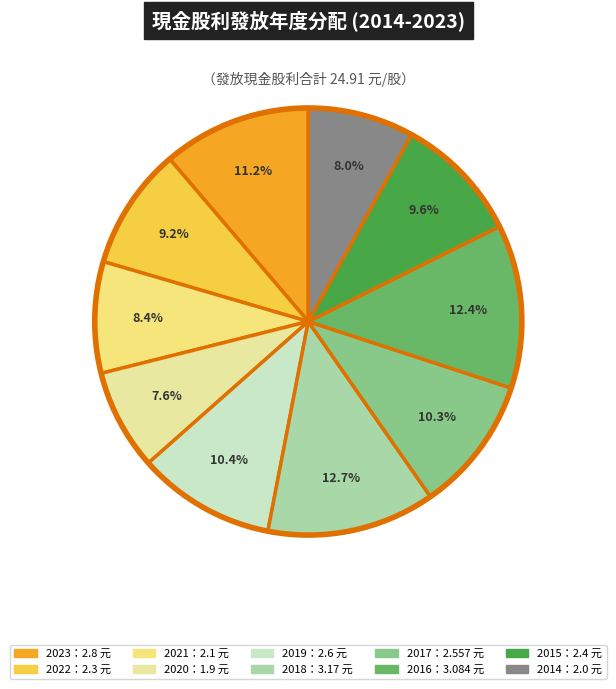

To the nearest percent, what is the average slice percentage?

10%